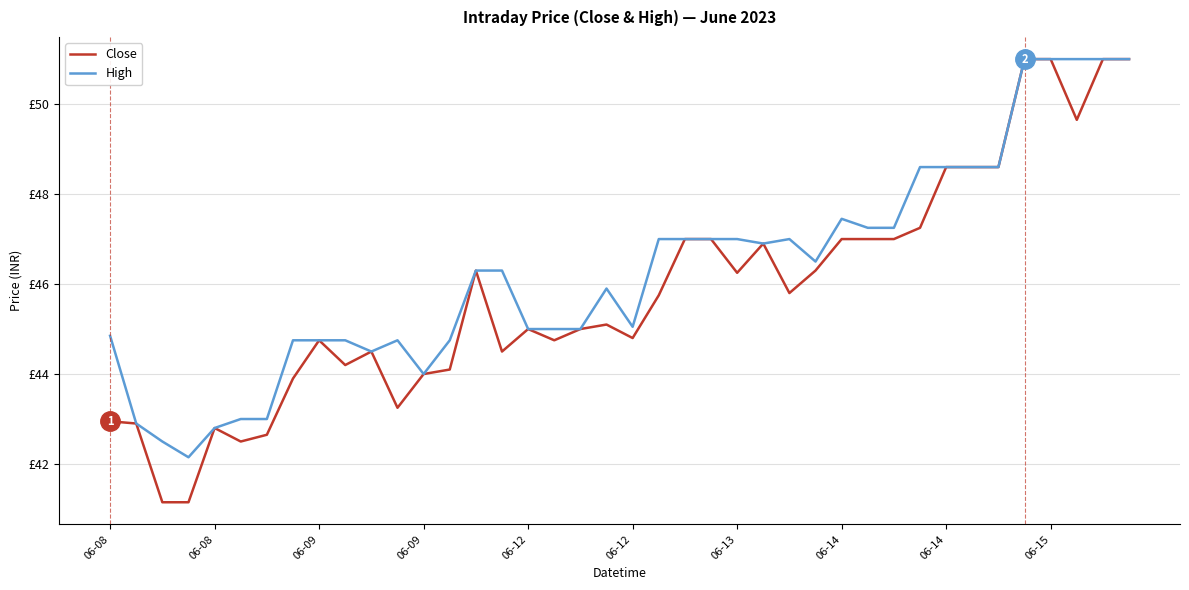

What is the value of the High point at the 28th from the left?

46.5